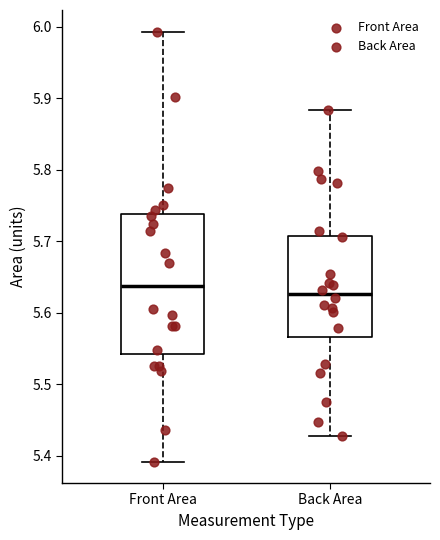

Where does the lower whisker of the box for Back Area end on the y-axis? The values are not printed on the chart, so give them approximately, as read against the axis.

5.43